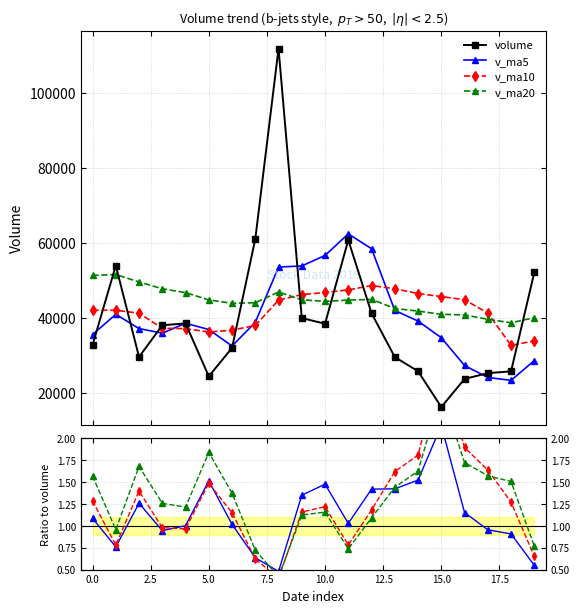

True or false: volume and v_ma20 cross at least once.

True